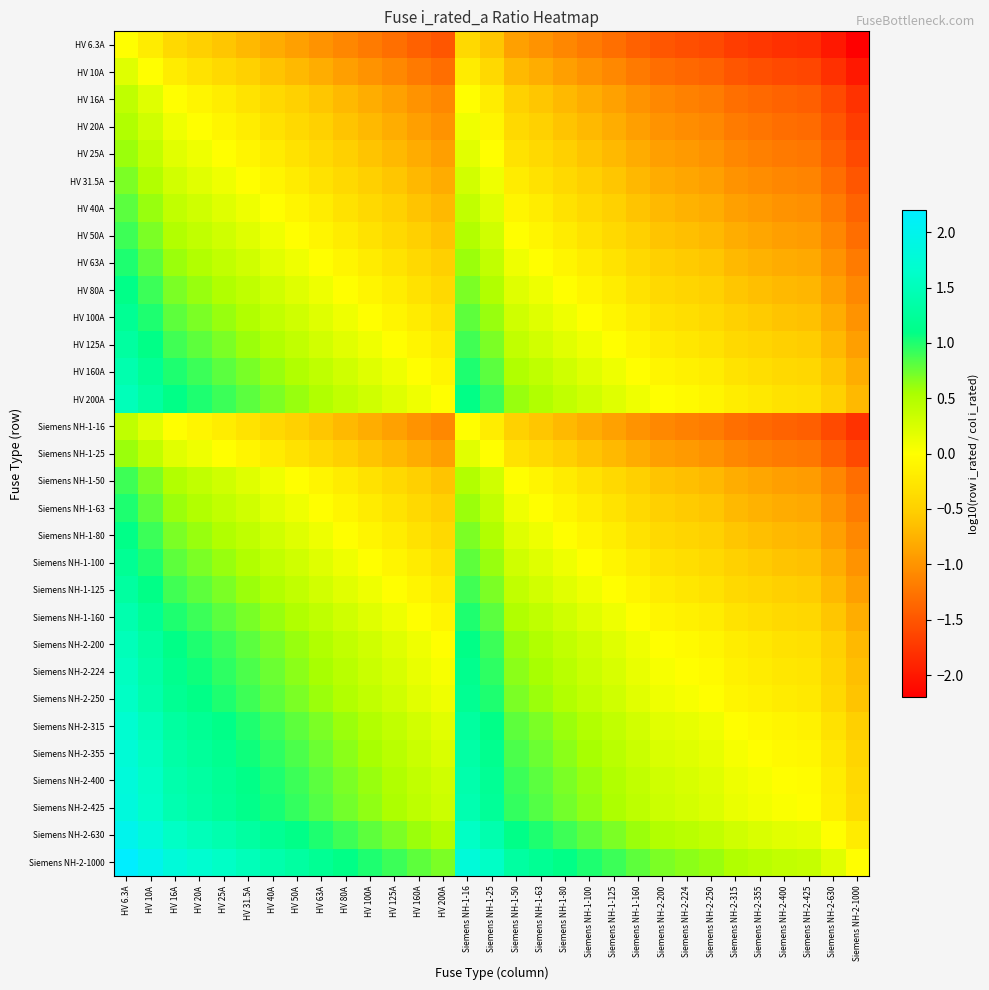

Which series has the widest spread of values?

Siemens NH-2-1000